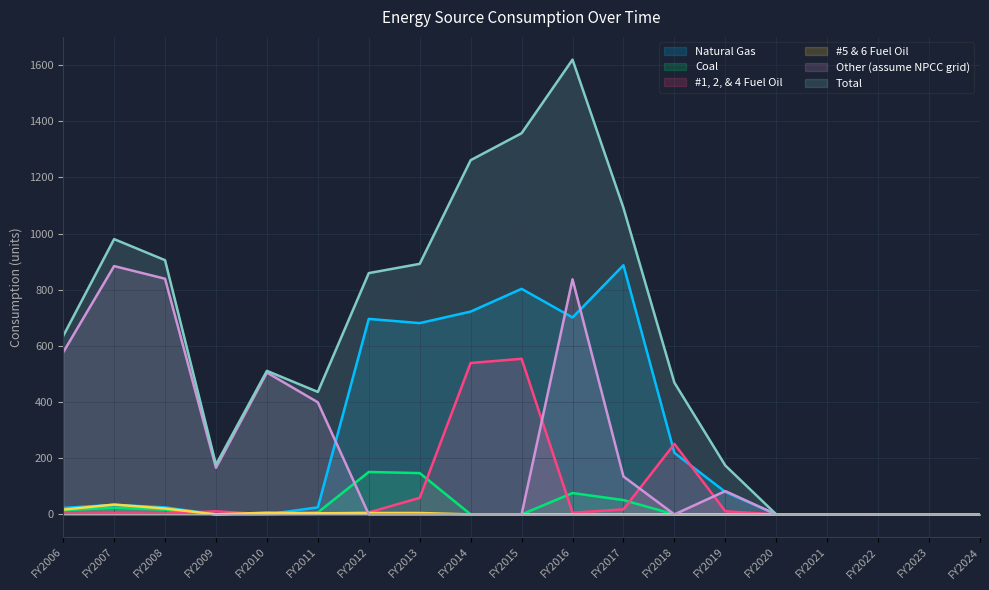

Rank the series by their maximum value, from lowest to highest.

#5 & 6 Fuel Oil, Coal, #1, 2, & 4 Fuel Oil, Other (assume NPCC grid), Natural Gas, Total